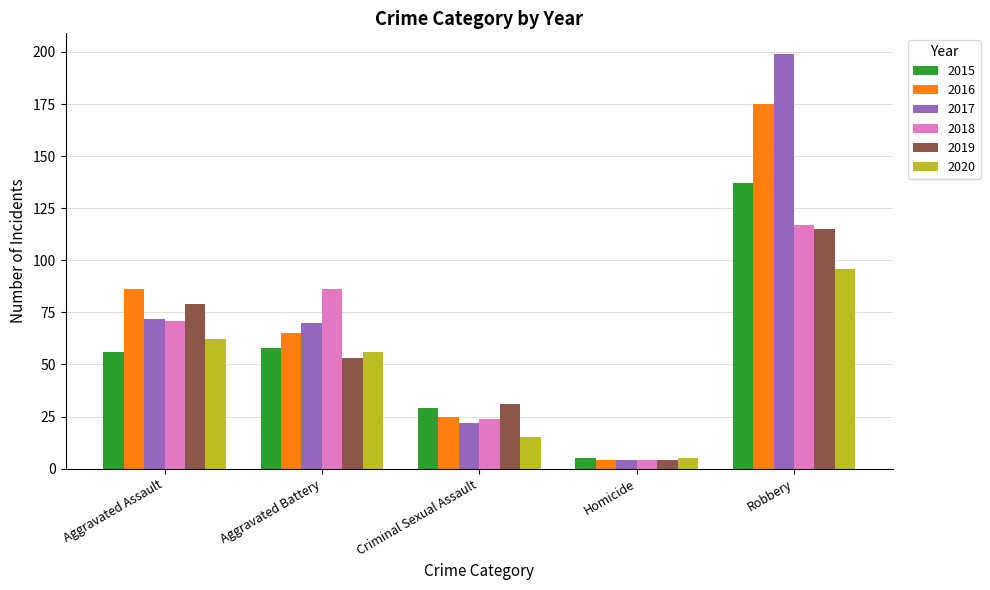

At which label does 2017 reach its minimum?

Homicide